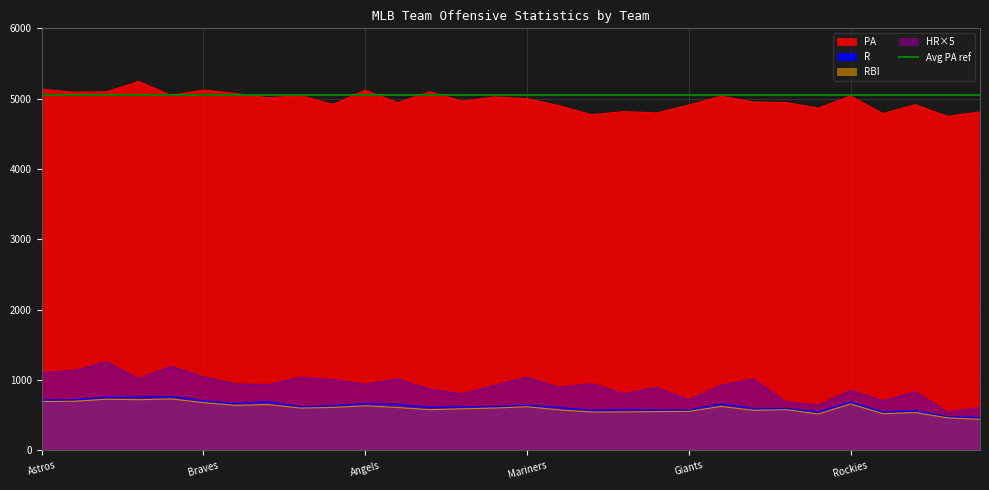

Which series has the largest total across all categories?

PA